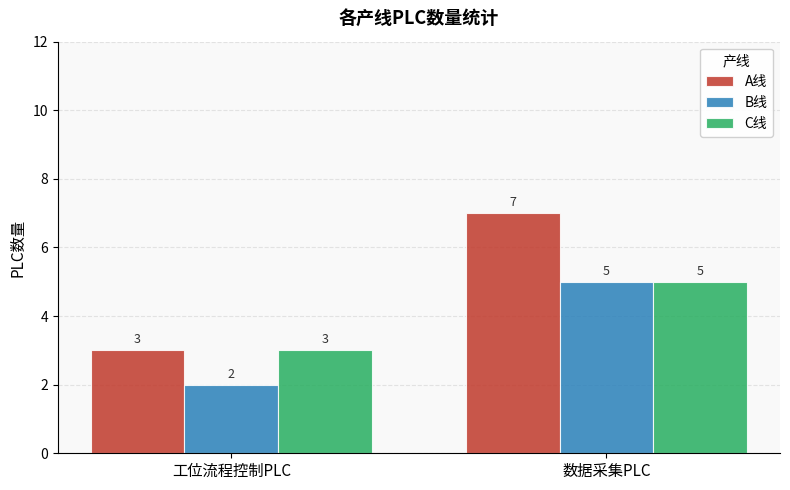

Reading left to right, extract all data points from this chart.

A线: 3	7
B线: 2	5
C线: 3	5